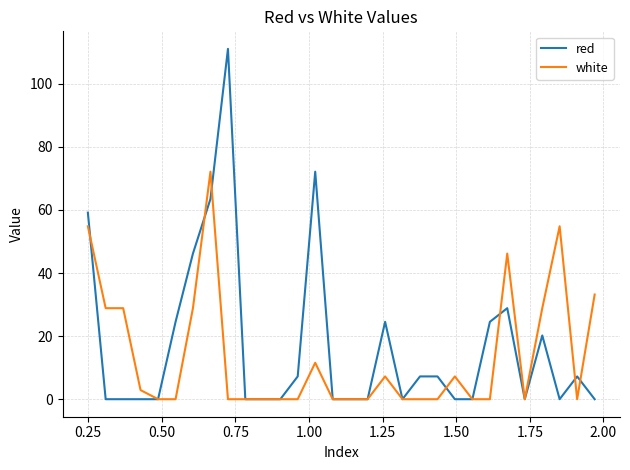

Which series has the largest range (max minus min)?

red